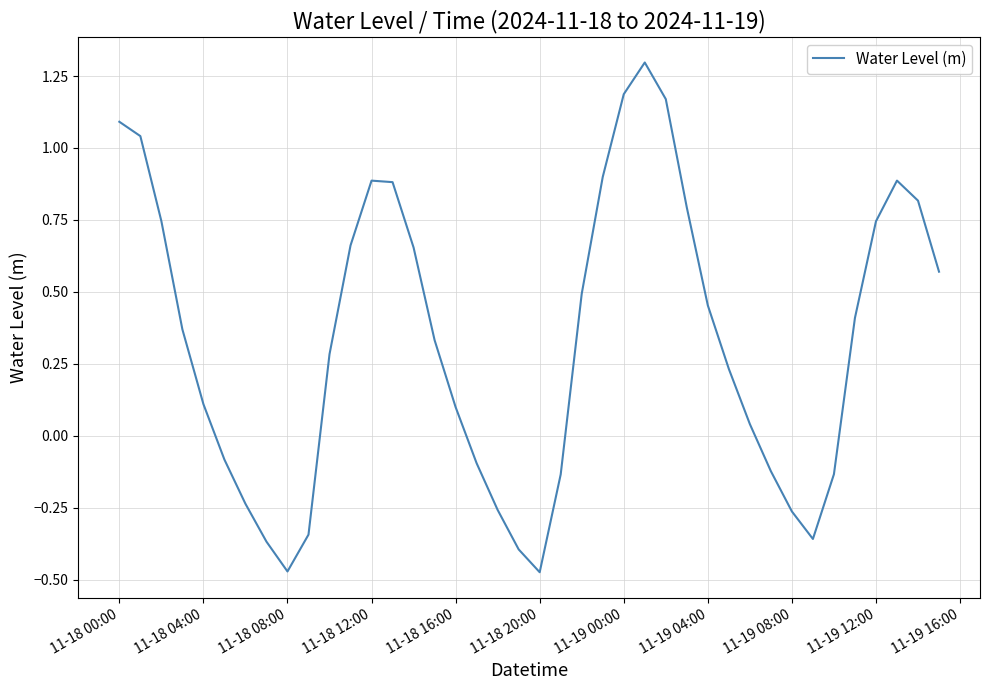

What is the greatest value displayed?

1.3